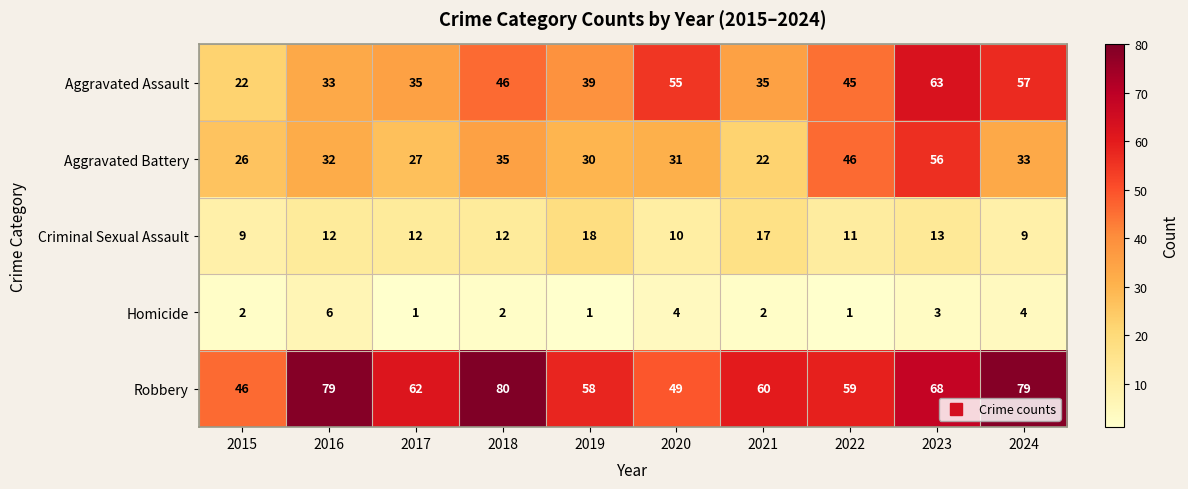

What is the difference between the highest and lowest values at 2020?

51